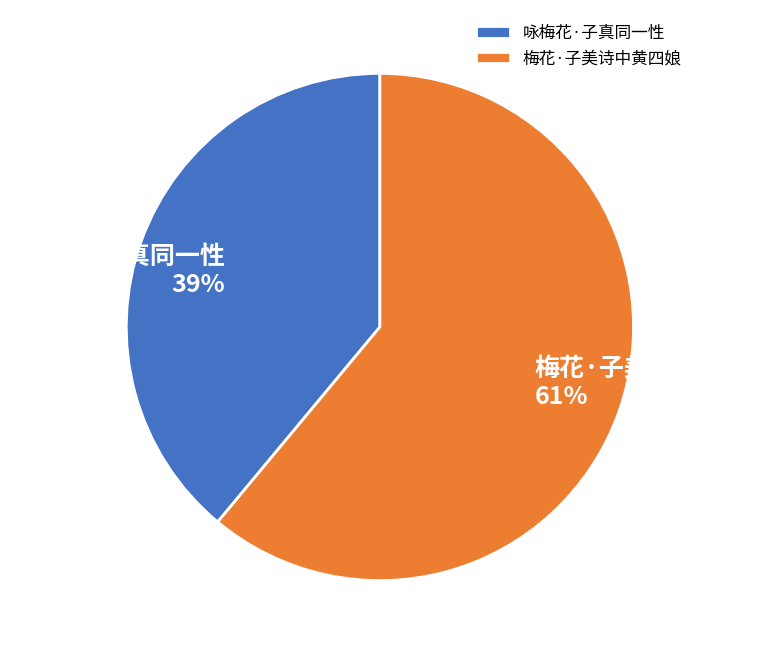

To the nearest percent, what is the average slice percentage?

50%